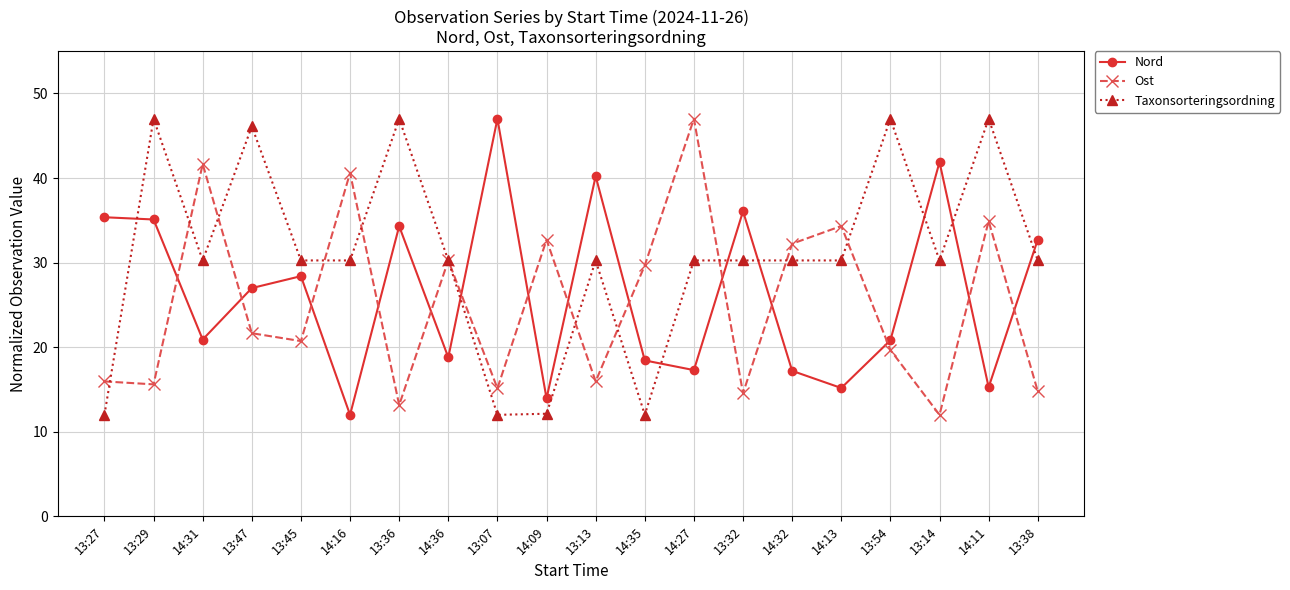

At 14:35, list the series in order from smallest to largest.

Taxonsorteringsordning, Nord, Ost